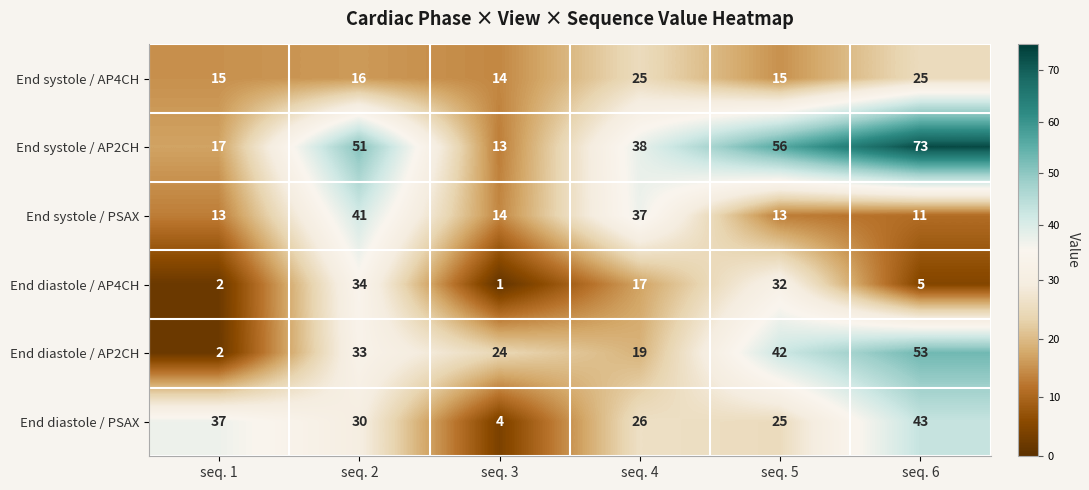

What is the highest value of the End diastole / AP4CH series?

34